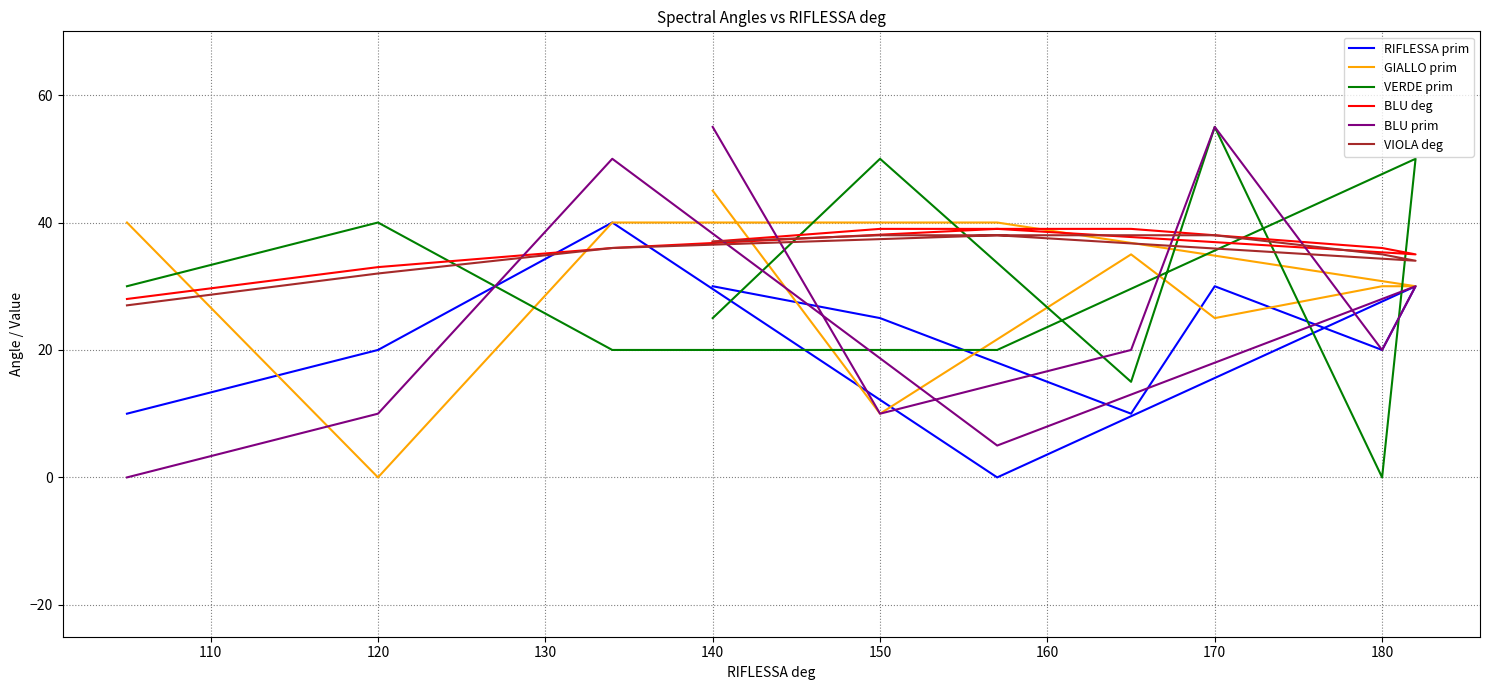

True or false: VIOLA deg and BLU deg intersect in this chart.

False